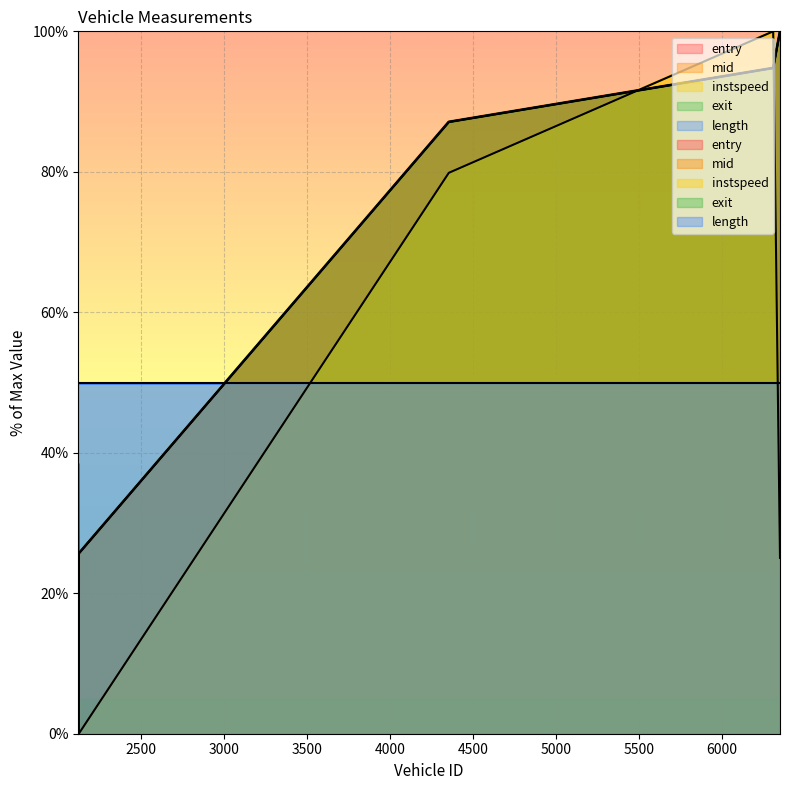

Which series has the widest spread of values?

entry